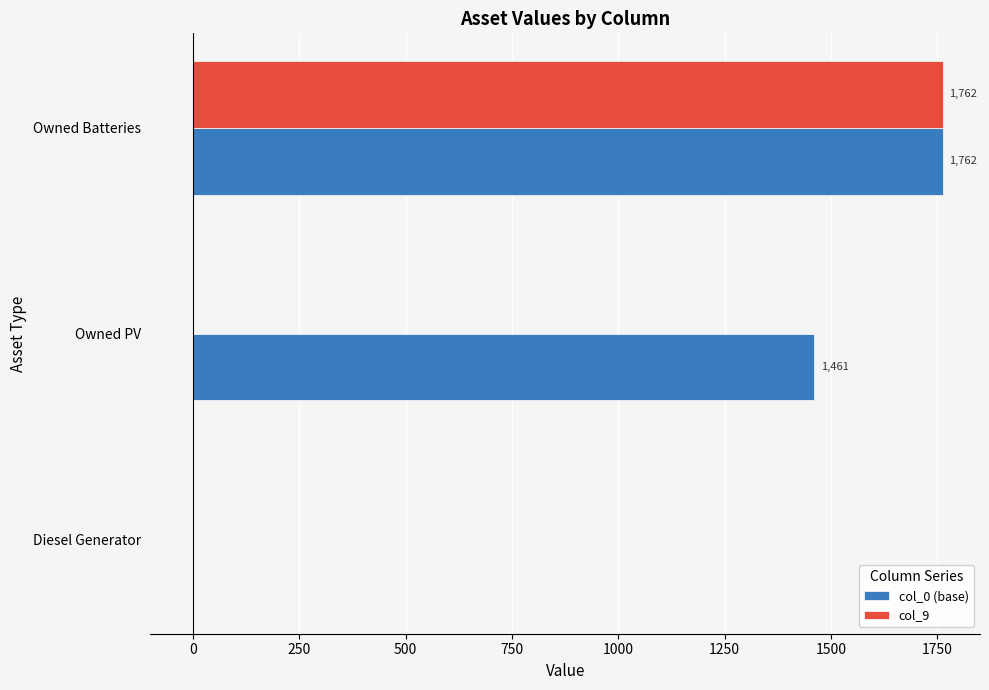

What is the sum of all col_0 (base) values?

3223